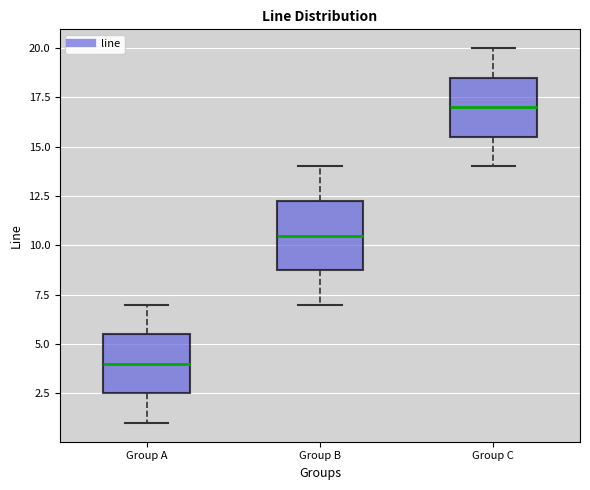

Reading left to right, read every box against the y-axis: the position of its median line, the range the box covers, and the ends of its whiskers. The values are not printed on the chart, so give them approximately, as read against the axis.

Group A: median 4.0, box 2.5 to 5.5, whiskers 1.0 to 7.0
Group B: median 10.5, box 9.0 to 12.5, whiskers 7.0 to 14.0
Group C: median 17.0, box 15.5 to 18.5, whiskers 14.0 to 20.0